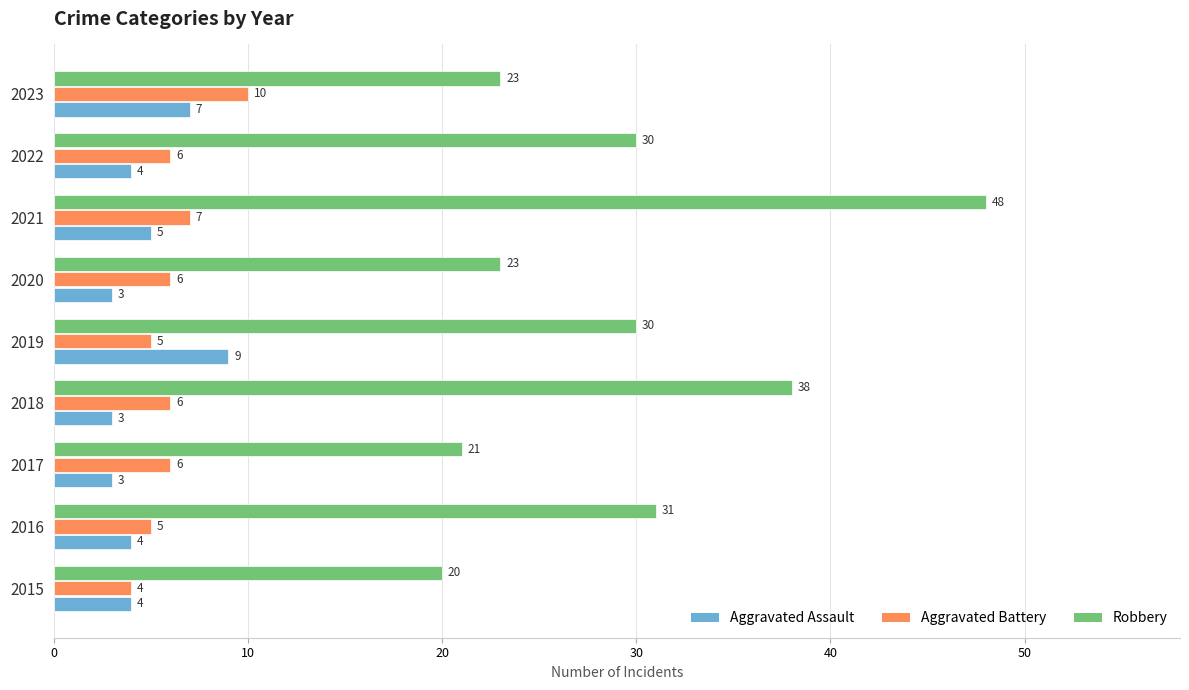

What is the difference between the highest and lowest values at 2021?

43